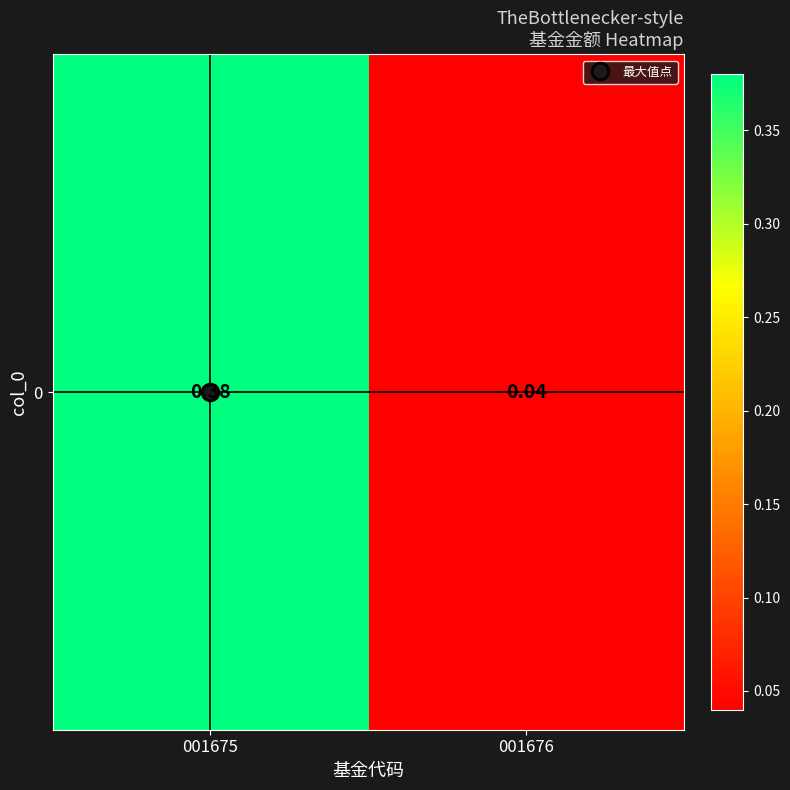

Rank the categories by value from lowest to highest.

001676, 001675